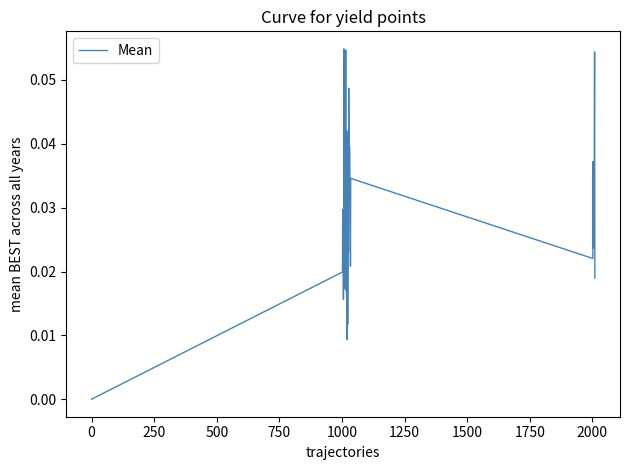

What is the sum of all values?

1.2